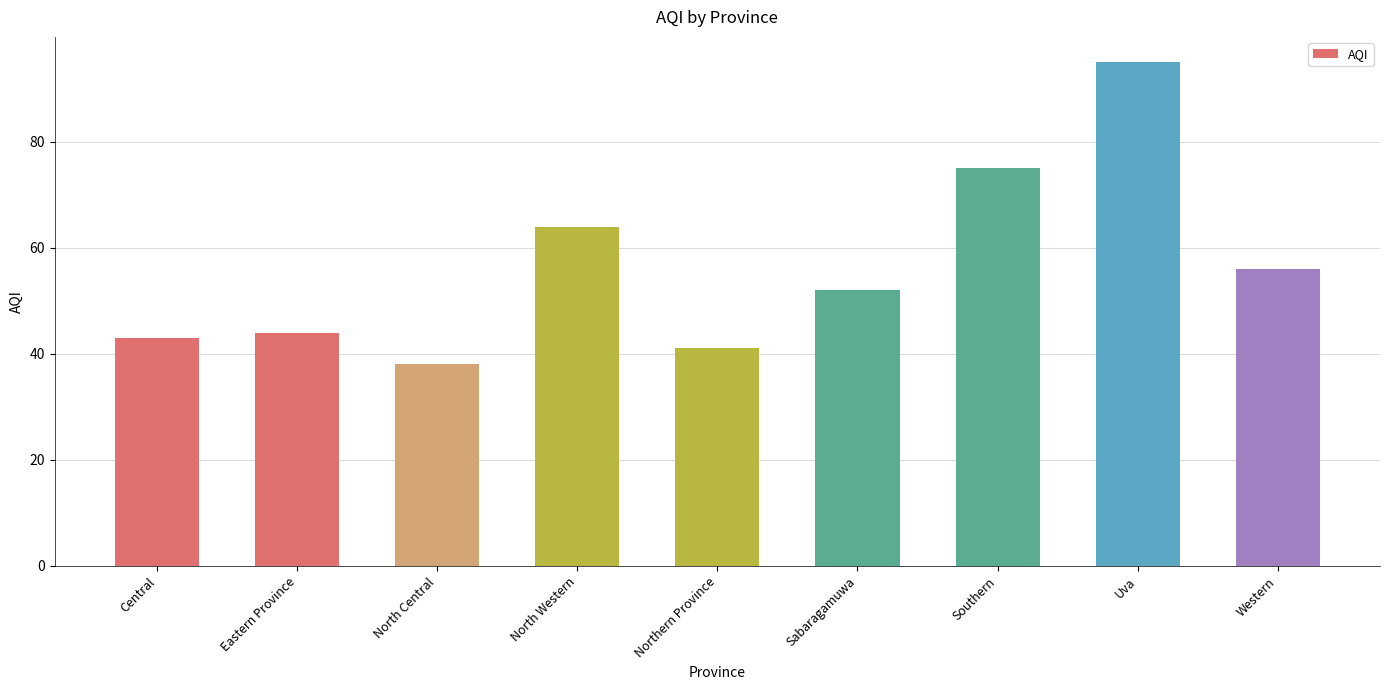

What is the ratio of the value at Western to the value at North Central?

1.5